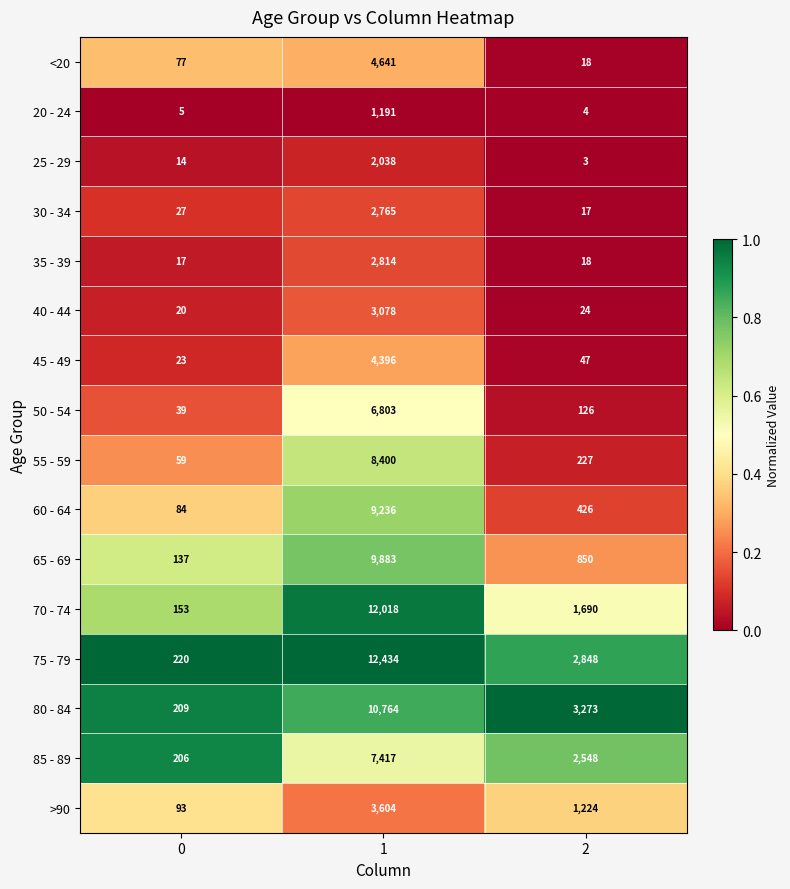

How many data points does each series have?

3